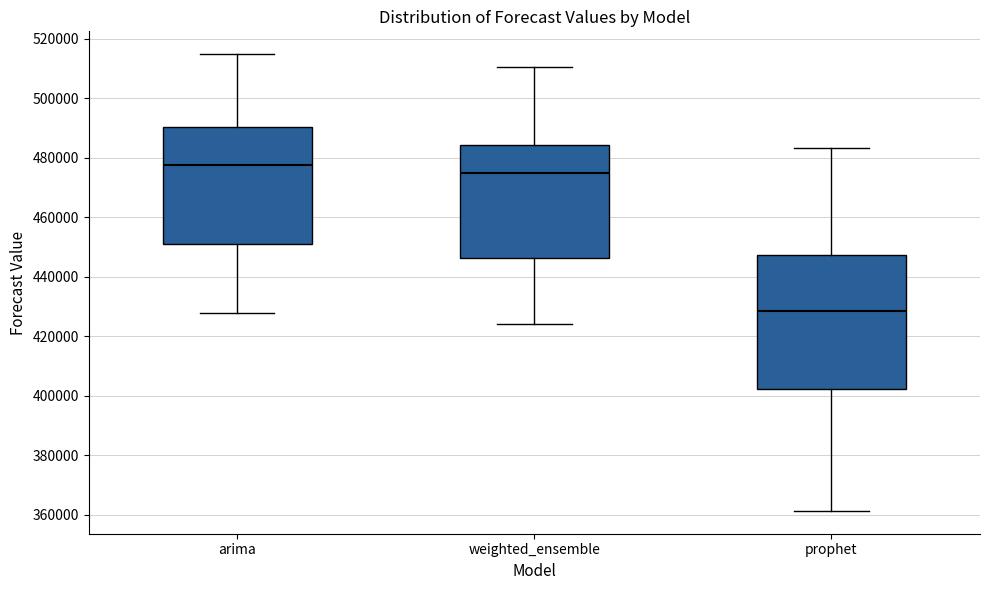

Comparing the boxes themselves (not the whiskers), which one is the tallest?

prophet